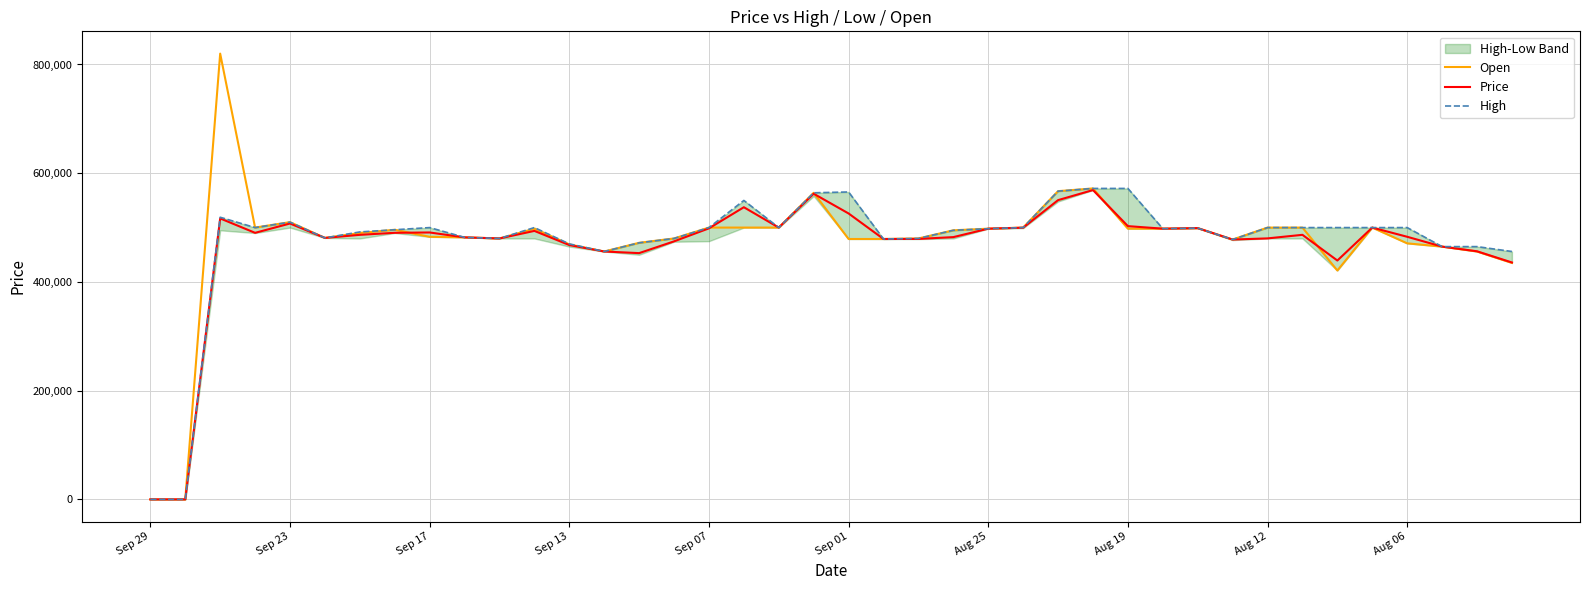

Reading left to right, list all the values displayed in this chart.

Open: 1	1	820000	500000	510000	481000	490000	496000	483000	482000	480000	497900	469000	456000	472000	480000	500000	500010	500000	564000	479000	479000	480000	495000	498000	500000	567000	572000	498000	498000	499000	478000	500000	500000	421000	500000	471000	465000	456000	435000
Price: 1	1	516820	490330	507500	481000	486650	490390	491000	482000	480000	493900	467880	456000	453010	474660	498600	537430	500000	562290	525950	479000	479140	482460	498000	499790	550500	569030	502680	498000	499000	477970	480110	486670	439400	500000	483080	465000	456370	435820
High: 1	1	519000	500000	510000	481000	492000	496000	500000	482000	480010	500000	470000	456000	472000	480000	500000	549900	500000	564000	565500	479000	480000	495000	498000	500000	567000	572000	572000	498000	499000	478000	500000	500000	500000	500000	500000	465000	465000	456000